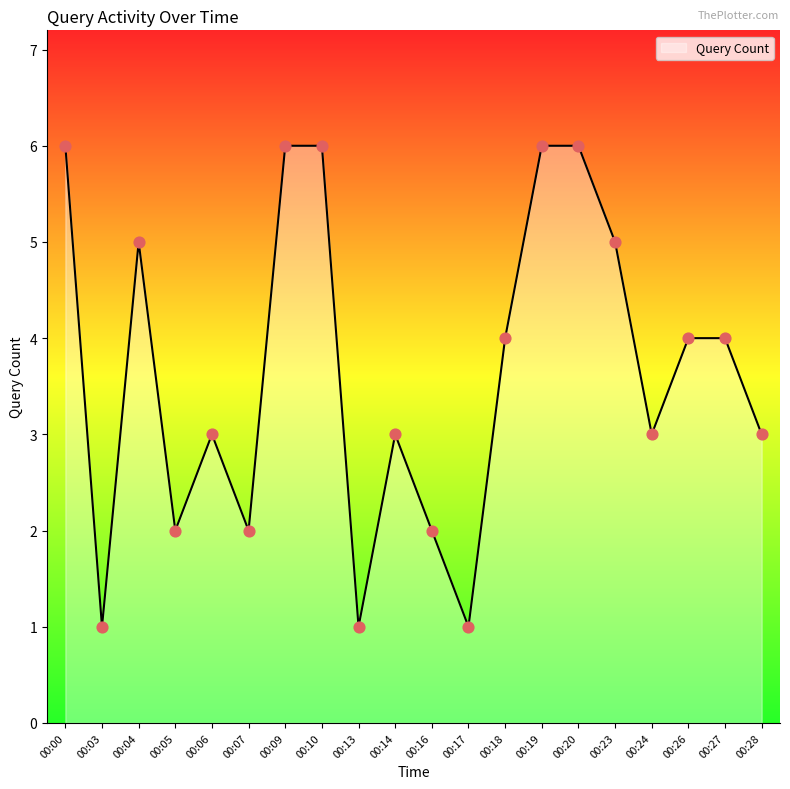

What is the change in value from 00:06 to 00:26?

+1